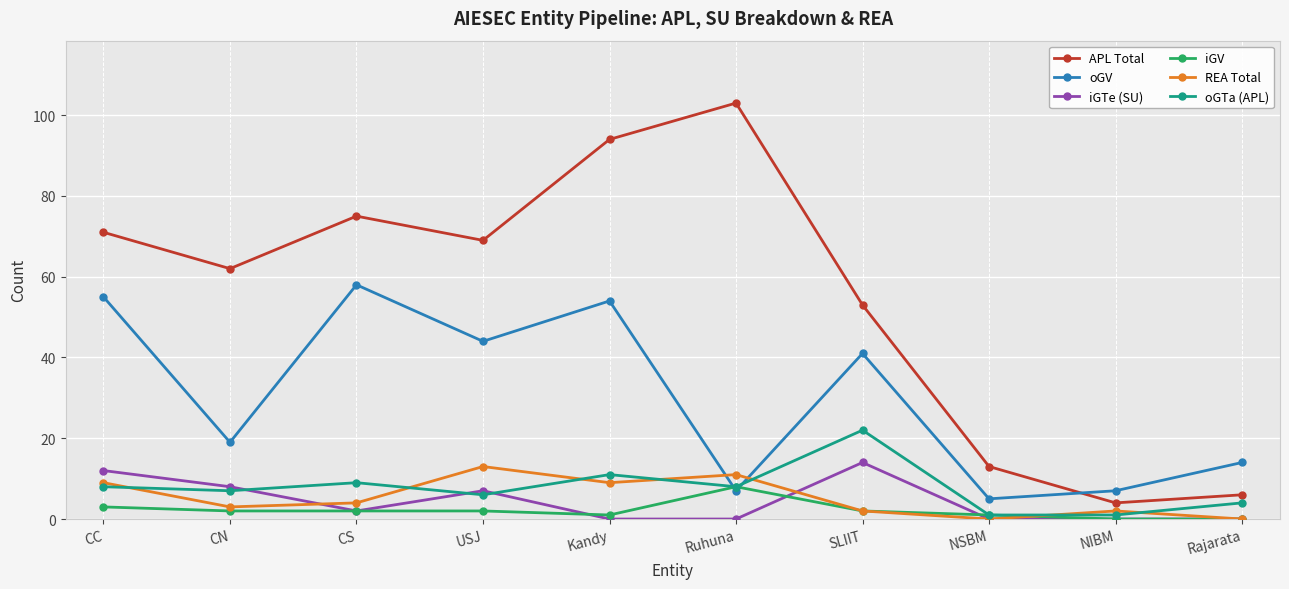

Where is the first local maximum for APL Total?

CS